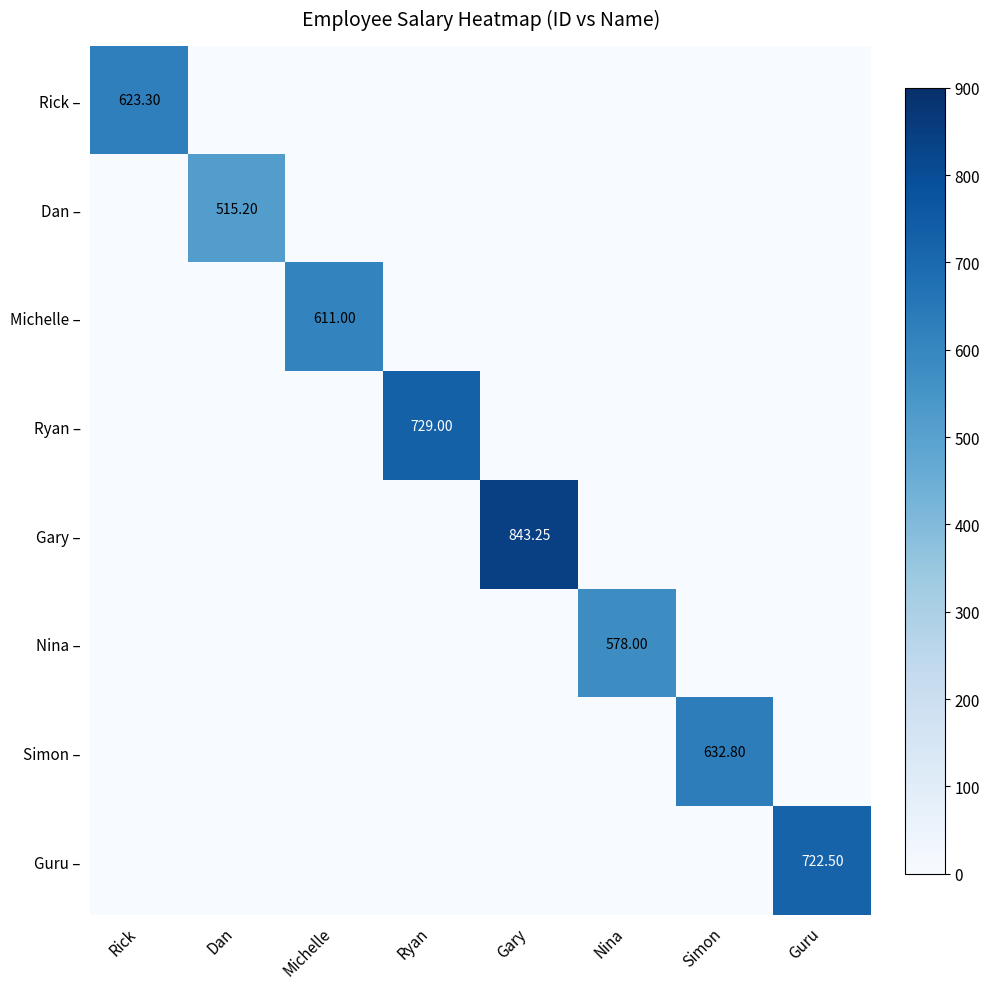

How many values in the Gary – series exceed 0?

1